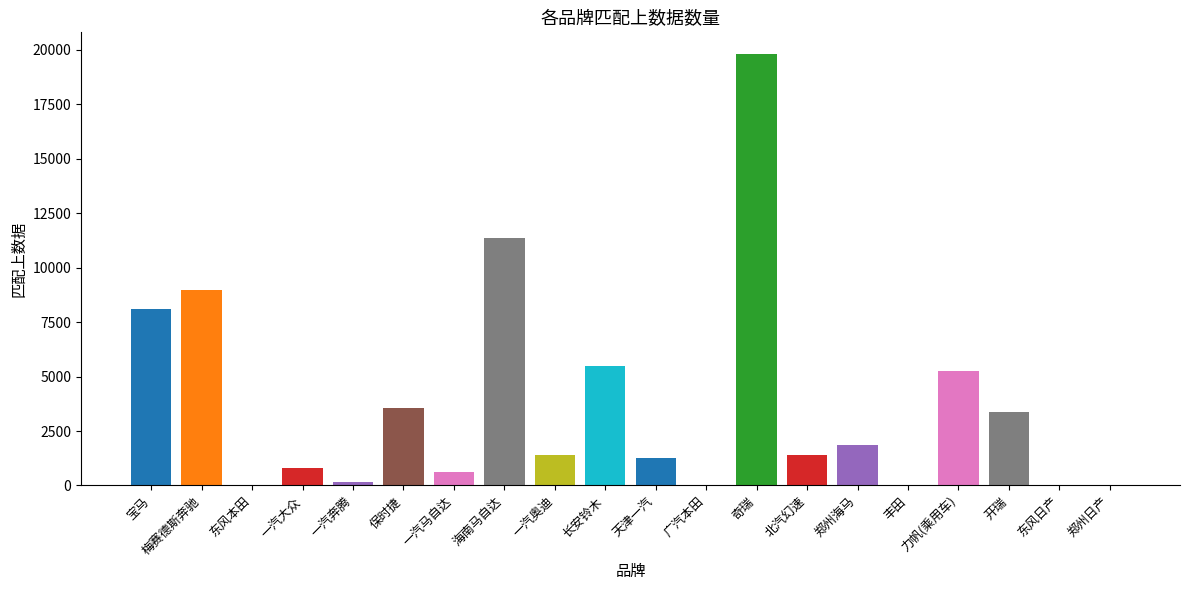

What is the sum of all values?

73408